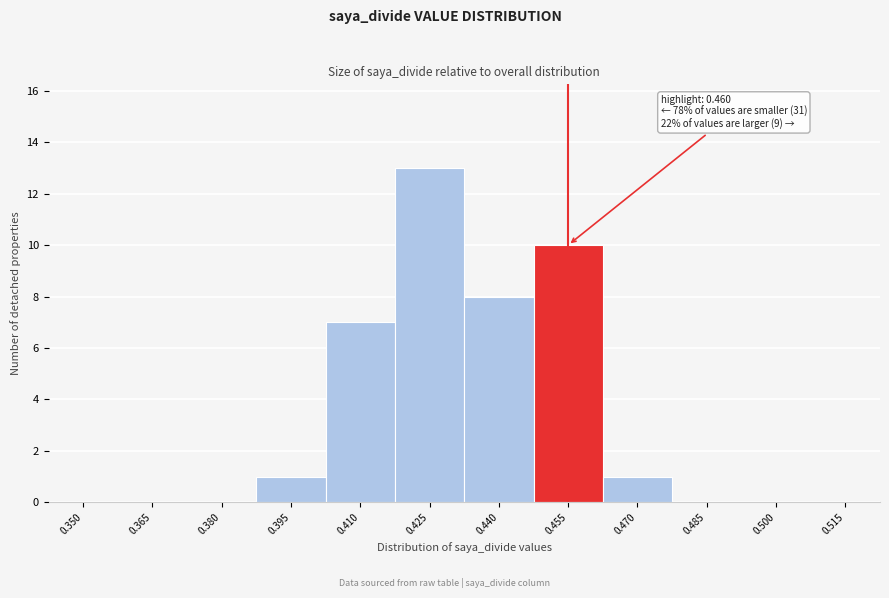

Reading right to left, extract all data points from this chart.

0.515=0	0.500=0	0.485=0	0.470=1	0.455=10	0.440=8	0.425=13	0.410=7	0.395=1	0.380=0	0.365=0	0.350=0